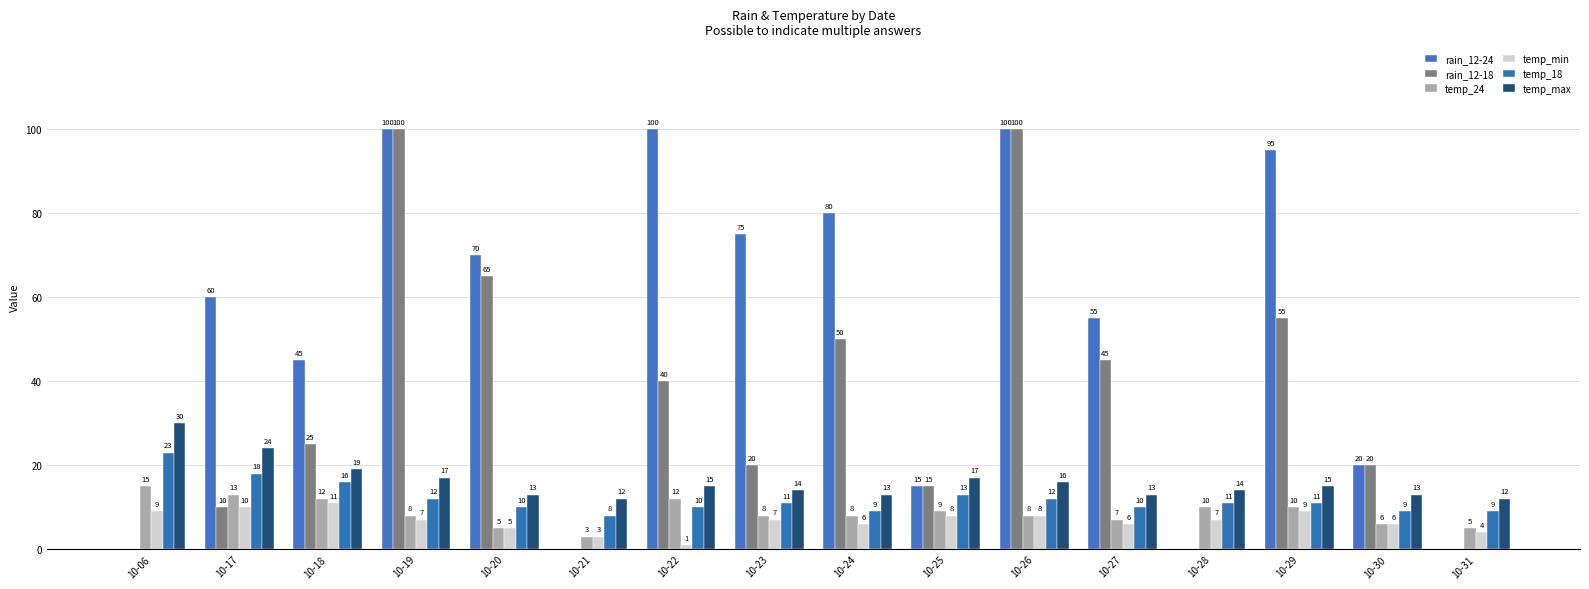

What is the spread (max minus min) of values at 10-27?

49